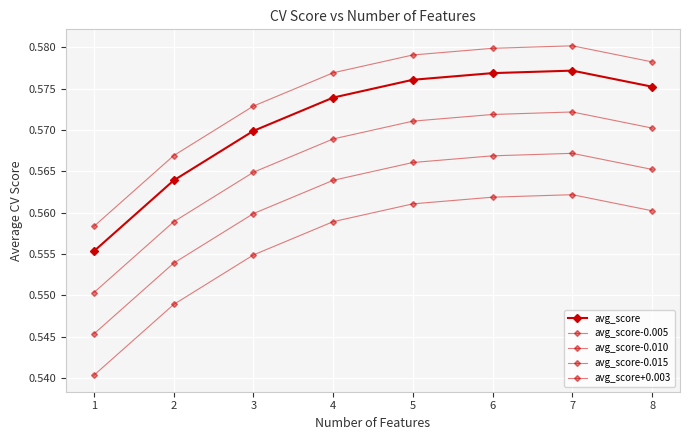

List the labels in order of avg_score-0.010 value, smallest first.

1, 2, 3, 4, 8, 5, 6, 7